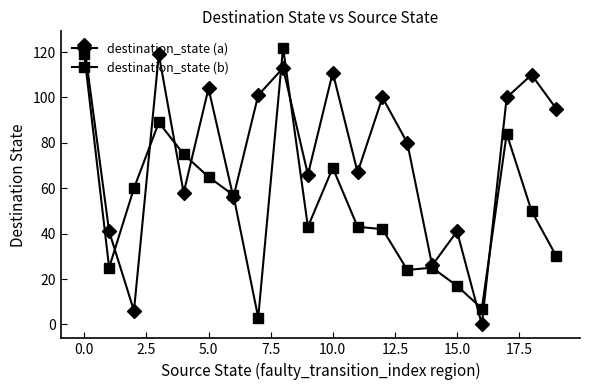

How many data points does each series have?

20